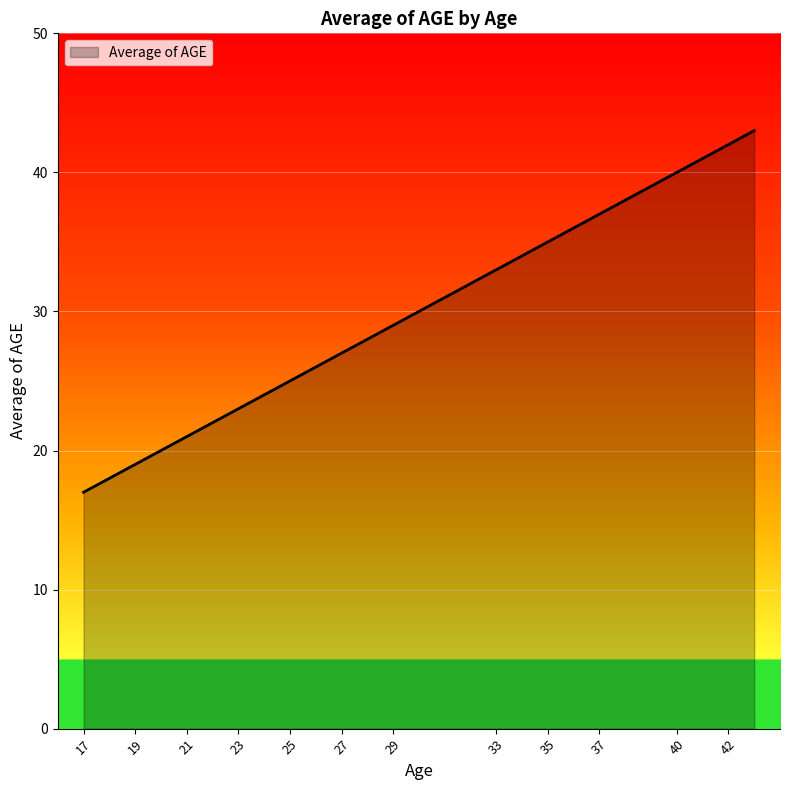

Reading left to right, transcribe all the data shown in this chart.

17	18	19	20	21	22	23	24	25	26	27	28	29	32	33	34	35	36	37	39	40	41	42	43